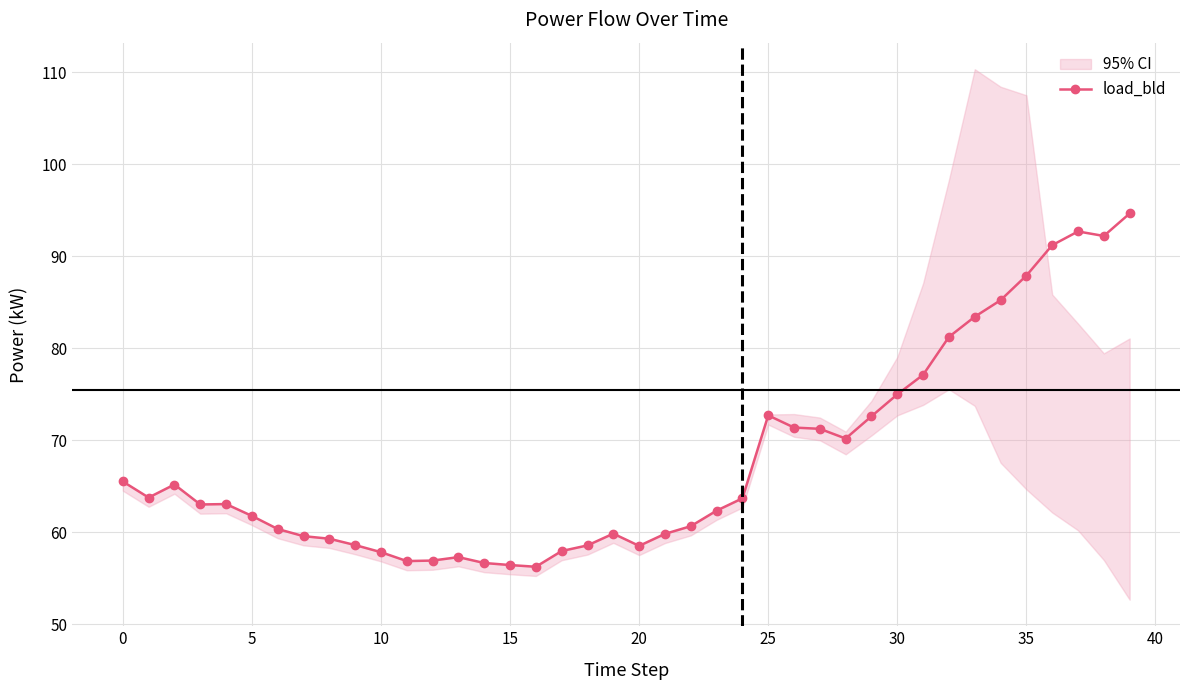

Reading left to right, what are all the values shown in this chart?

65.5	63.8	65.2	63.0	63.1	61.8	60.4	59.6	59.3	58.6	57.8	56.9	56.9	57.3	56.7	56.4	56.2	58.0	58.6	59.8	58.5	59.8	60.7	62.3	63.7	72.7	71.4	71.2	70.2	72.6	75.0	77.1	81.2	83.4	85.2	87.9	91.2	92.7	92.2	94.7